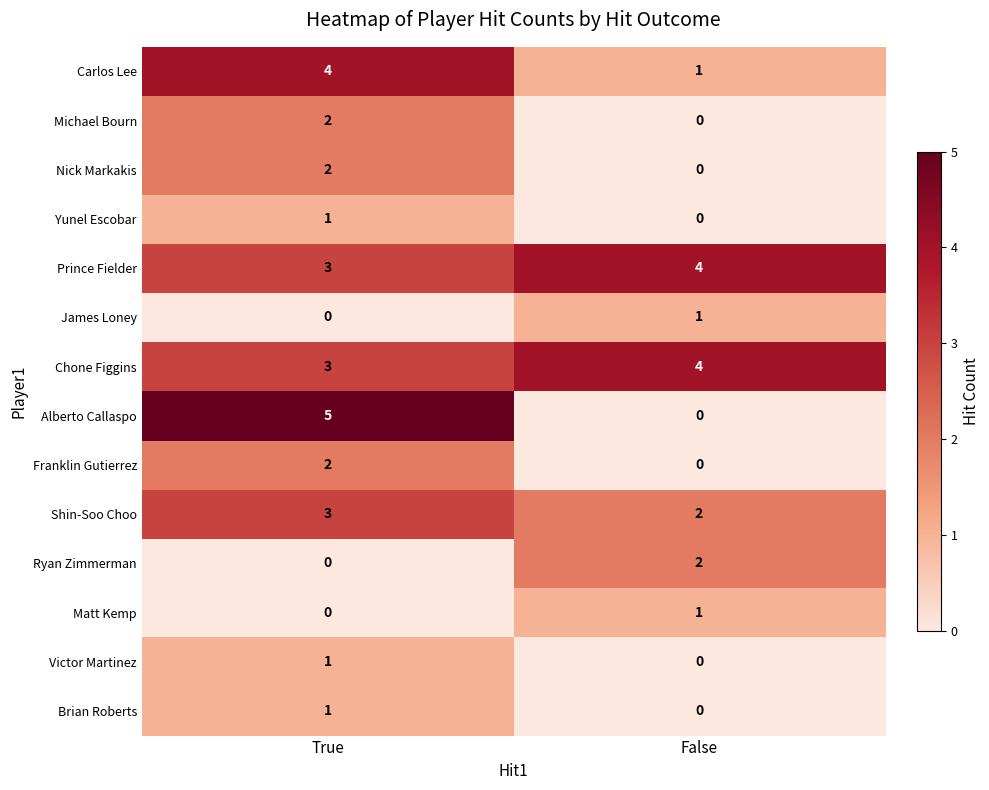

Reading right to left, extract all data points from this chart.

Carlos Lee: 1	4
Michael Bourn: 0	2
Nick Markakis: 0	2
Yunel Escobar: 0	1
Prince Fielder: 4	3
James Loney: 1	0
Chone Figgins: 4	3
Alberto Callaspo: 0	5
Franklin Gutierrez: 0	2
Shin-Soo Choo: 2	3
Ryan Zimmerman: 2	0
Matt Kemp: 1	0
Victor Martinez: 0	1
Brian Roberts: 0	1